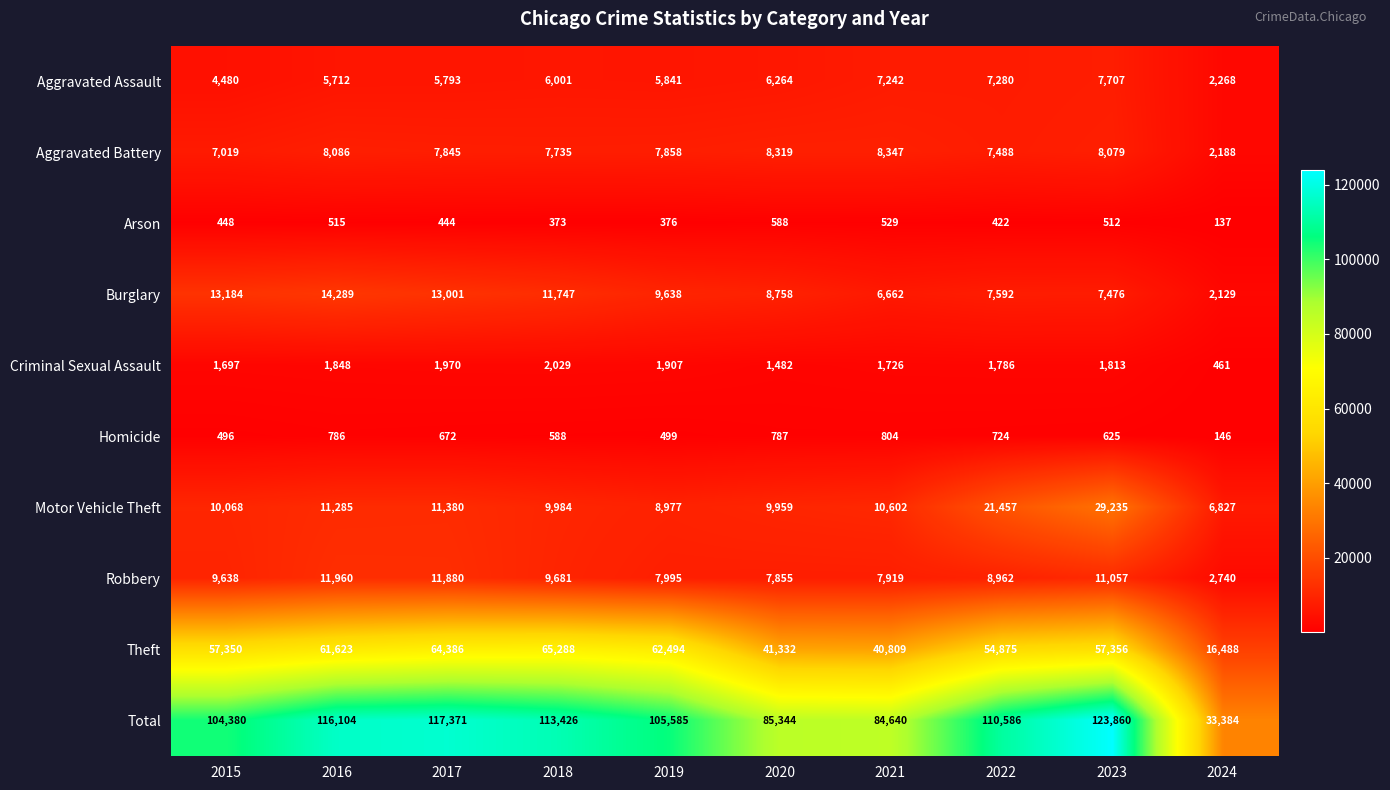

At which label is Theft closest to 40888?

2021